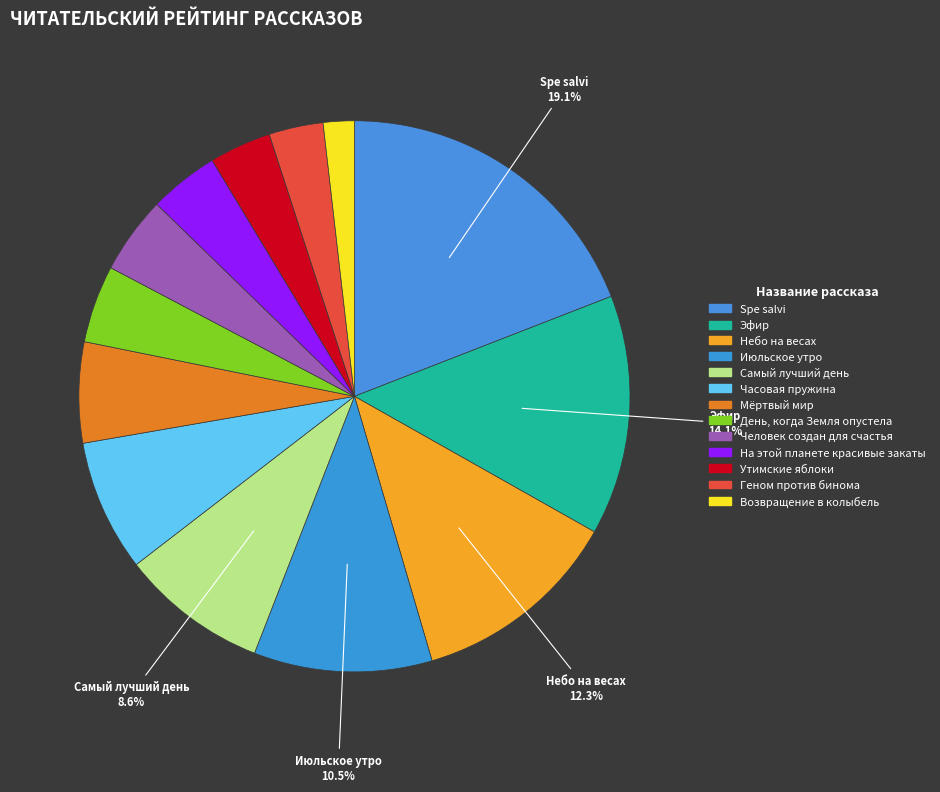

What is the total percentage of Часовая пружина and Эфир?

21.8%